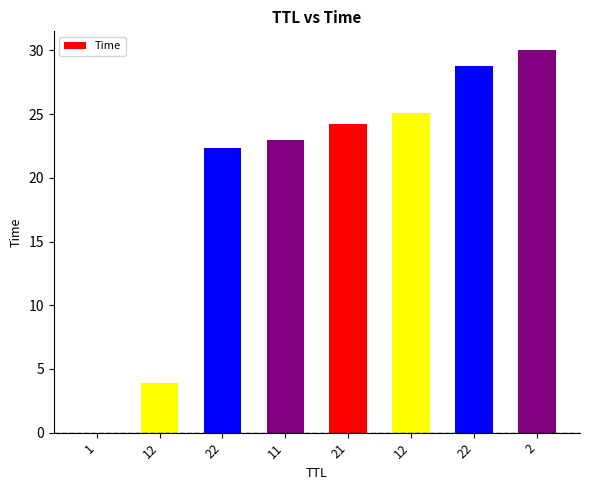

Count the number of data series in this chart.

1